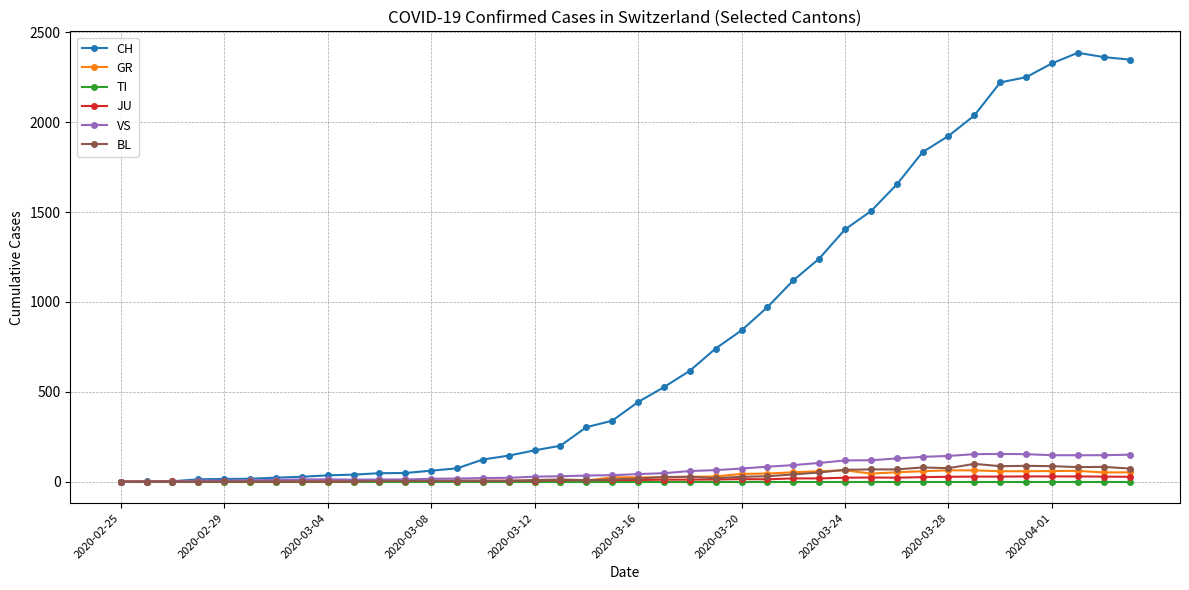

Count the number of data series in this chart.

6